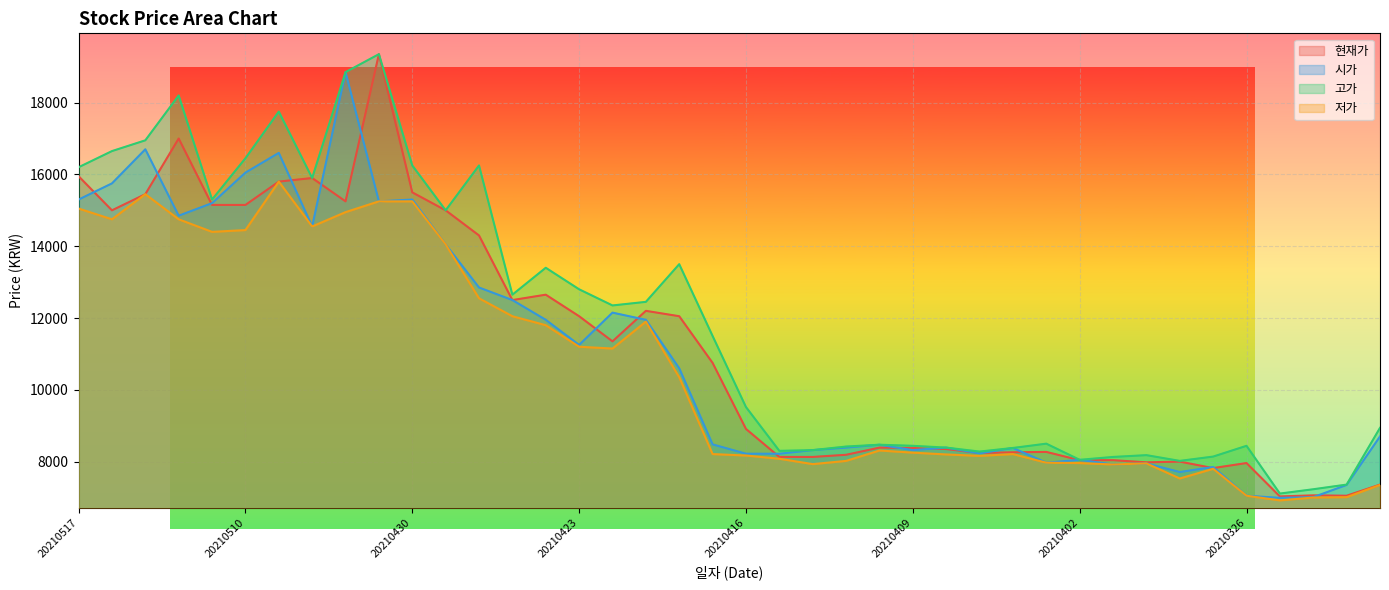

List the labels in order of 현재가 value, smallest first.

20210325, 20210323, 20210324, 20210322, 20210329, 20210326, 20210331, 20210330, 20210402, 20210401, 20210415, 20210414, 20210413, 20210407, 20210406, 20210405, 20210408, 20210409, 20210412, 20210416, 20210419, 20210422, 20210423, 20210420, 20210421, 20210427, 20210426, 20210428, 20210514, 20210429, 20210511, 20210510, 20210504, 20210513, 20210430, 20210507, 20210506, 20210517, 20210512, 20210503